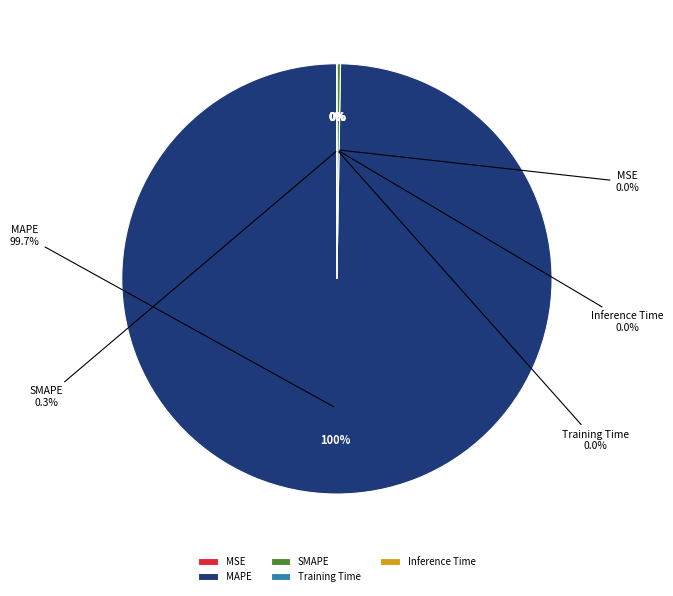

Which category has the smallest portion of the pie?

Inference Time